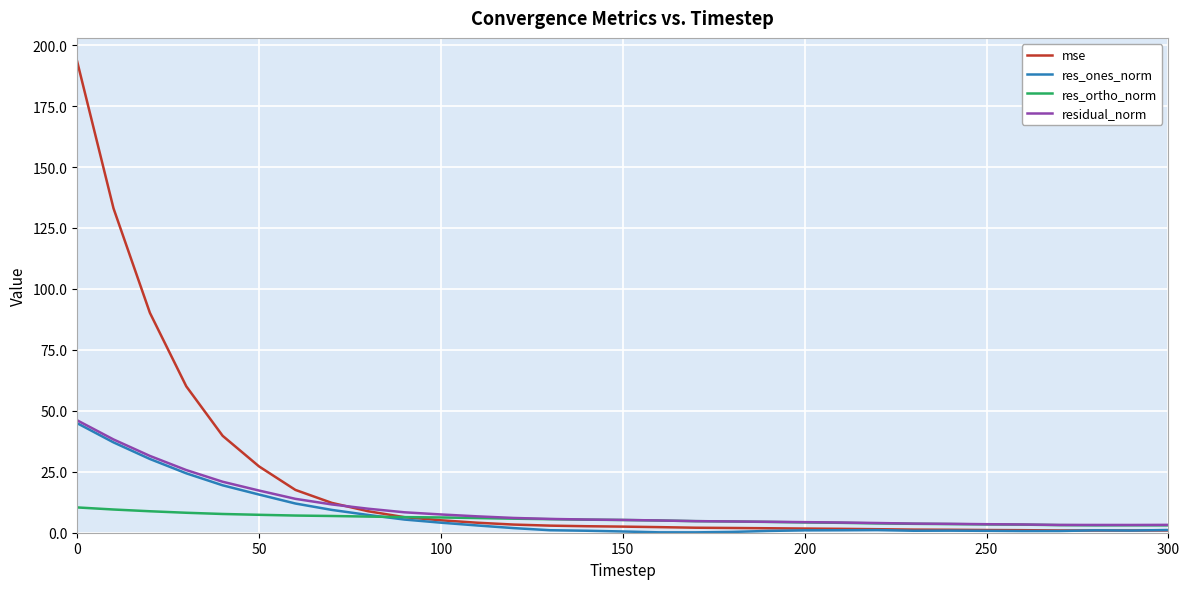

Which series has the largest total across all categories?

mse